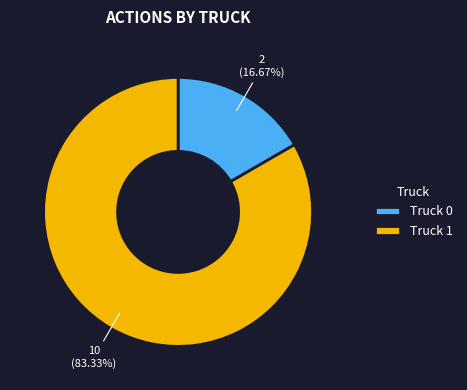

Is there a majority slice in this chart?

Yes